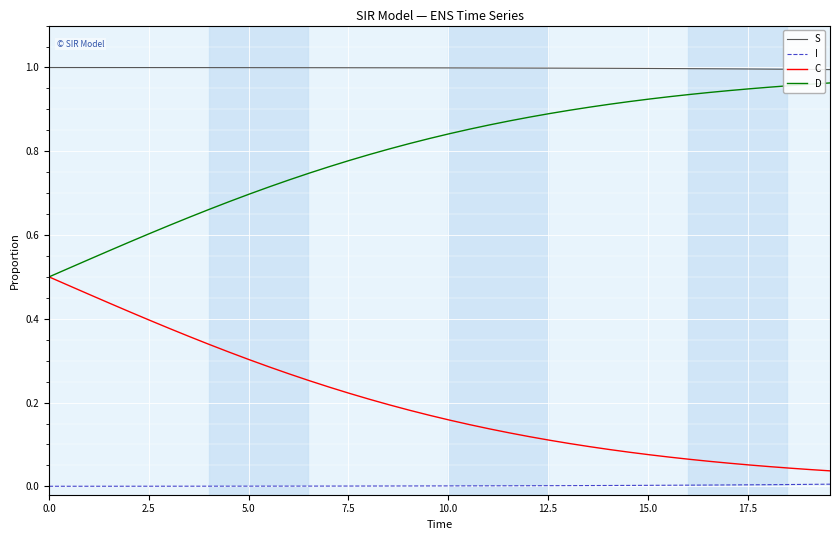

At how many categories does at least one series exceed 0?

40